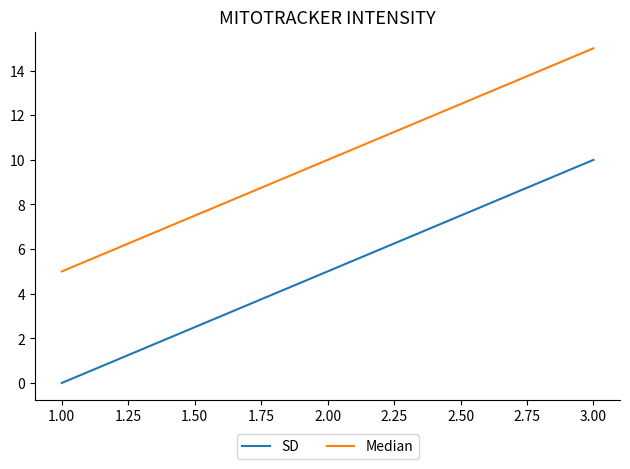

What is the difference between the maximum and second lowest values in the Median series?

5